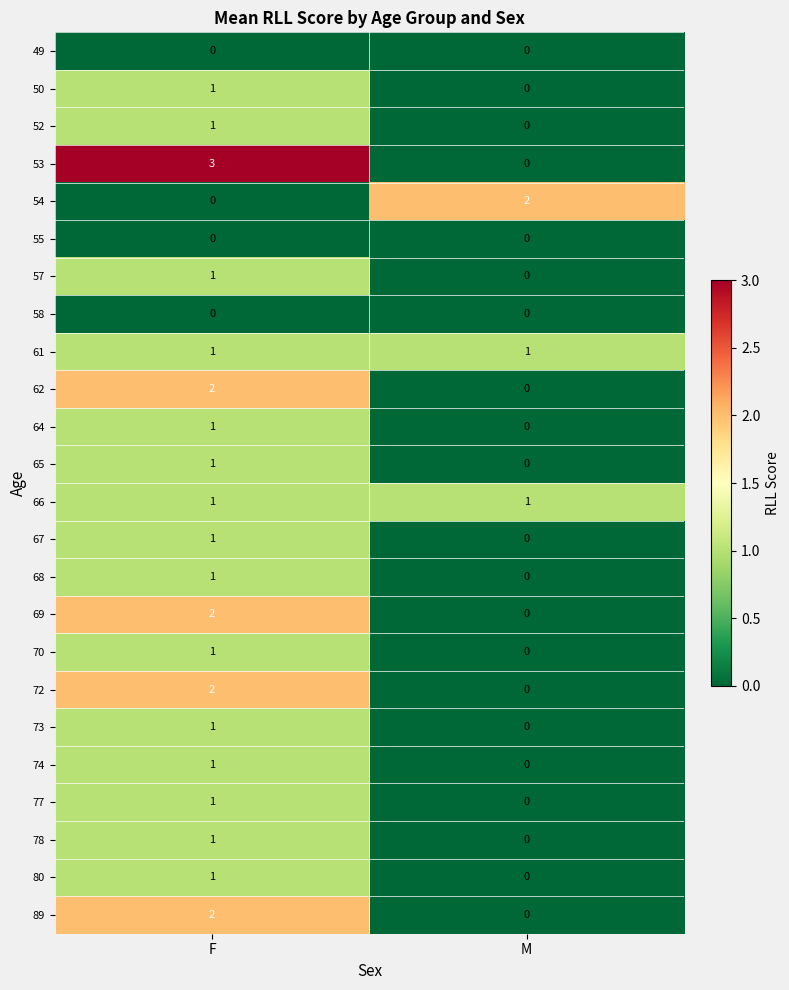

Is it true that 67 equals 0 at M?

True